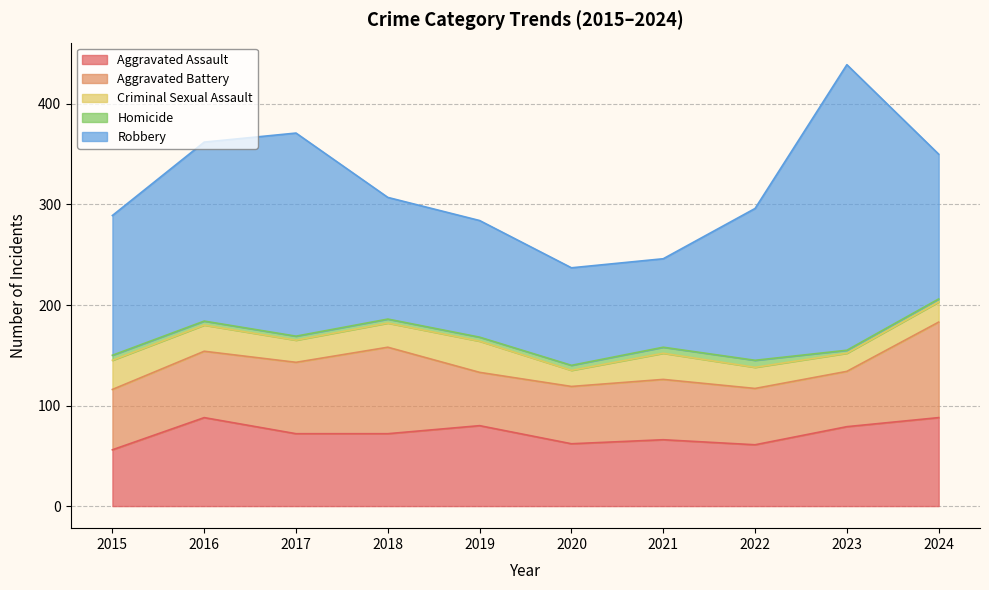

Which series has the largest total across all categories?

Robbery